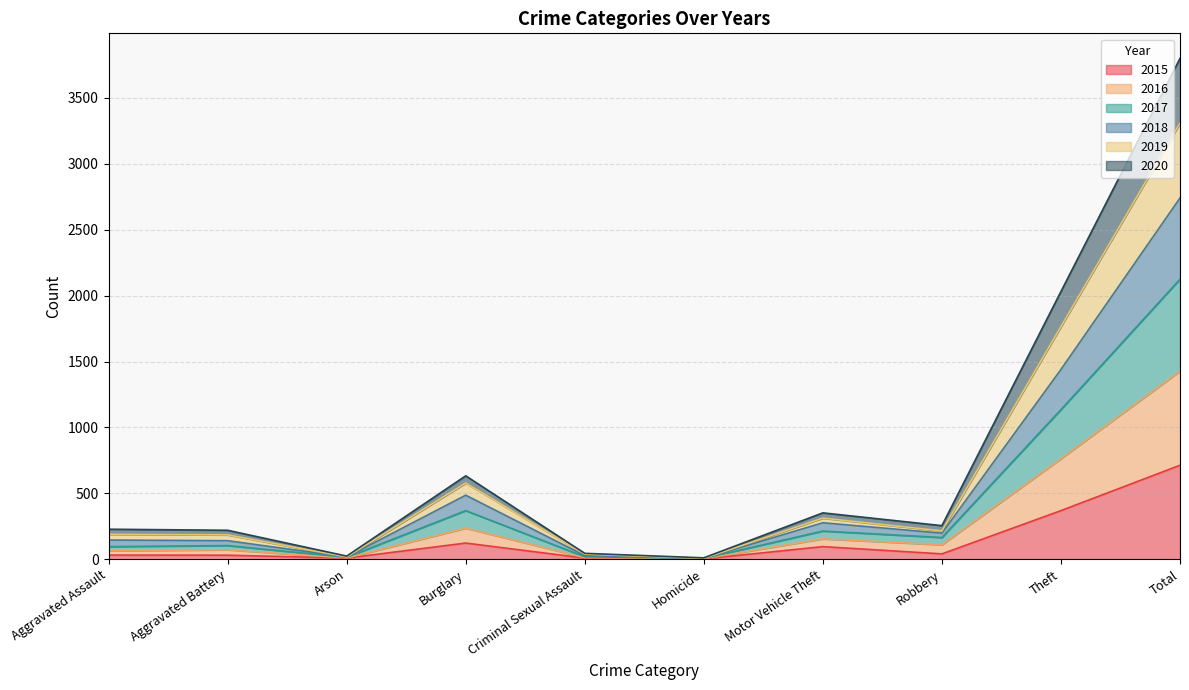

True or false: 2017 and 2016 cross at least once.

False